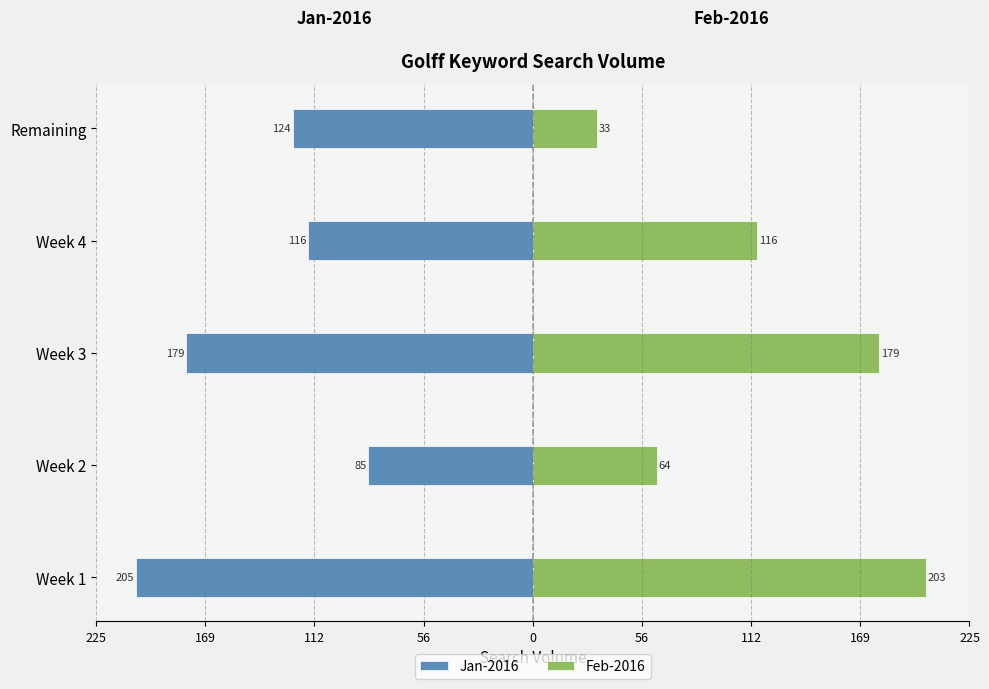

What is the value of the Feb-2016 bar at the 3rd from the left?

179